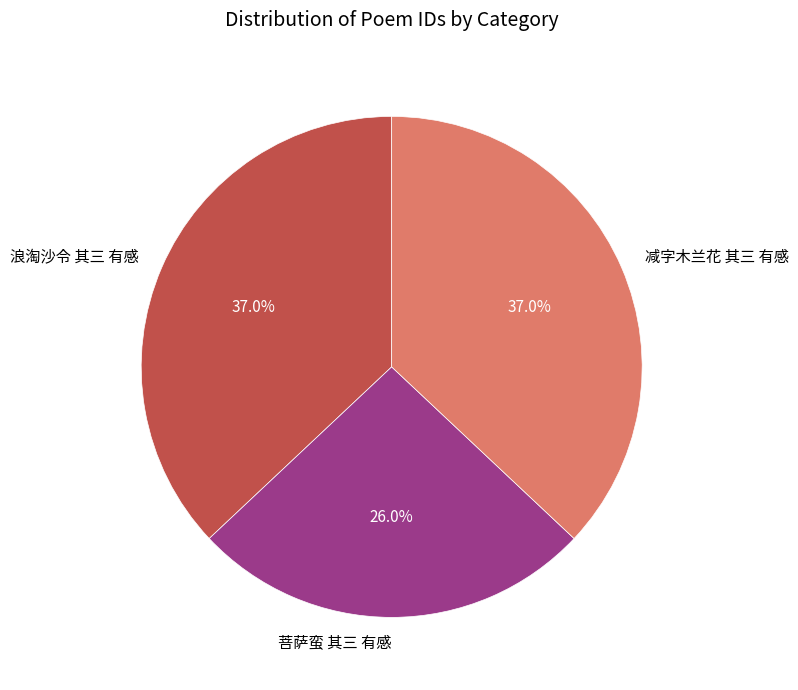

To the nearest percent, what portion does 减字木兰花 其三 有感 represent?

37%